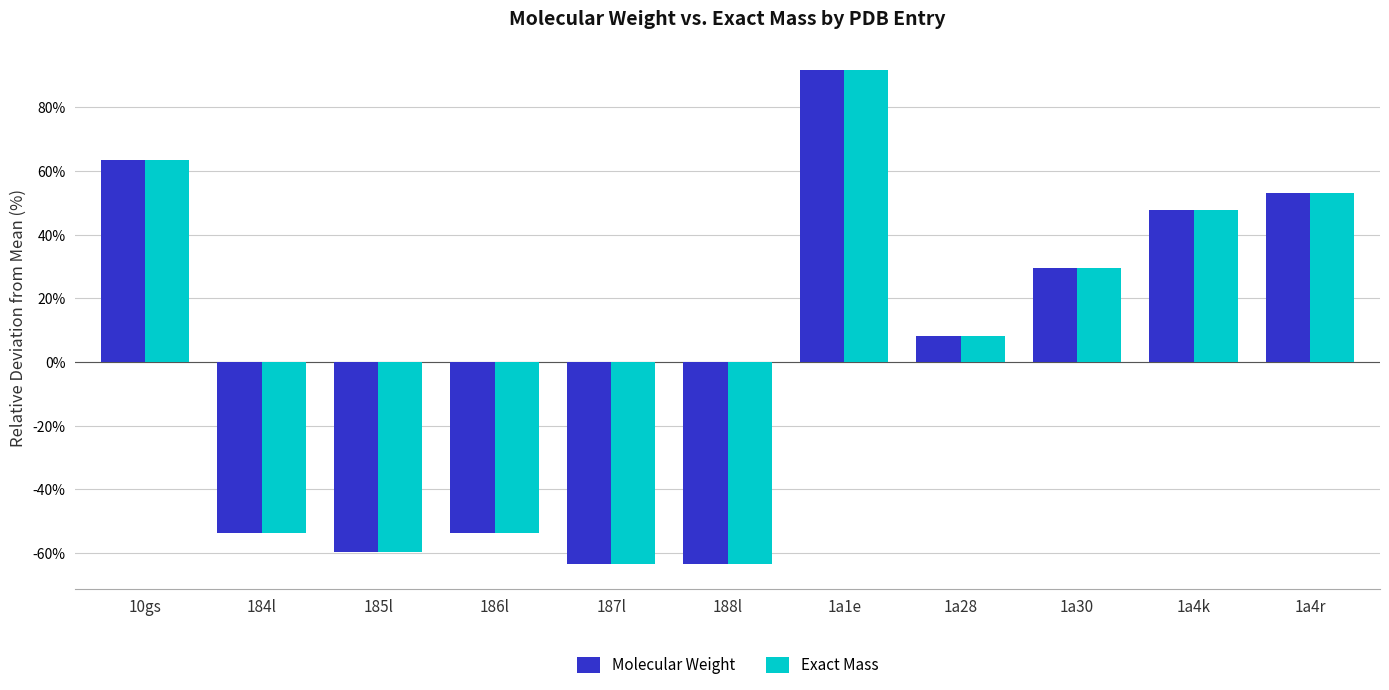

The value of Exact Mass at 184l is -77.3. True or false?

False